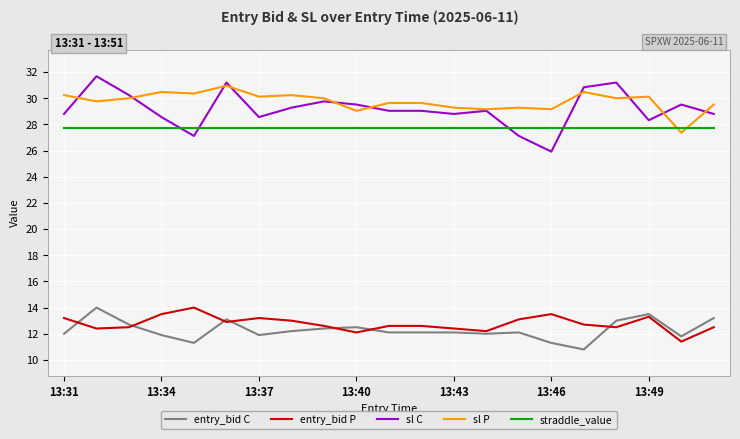

True or false: straddle_value and entry_bid C cross at least once.

False